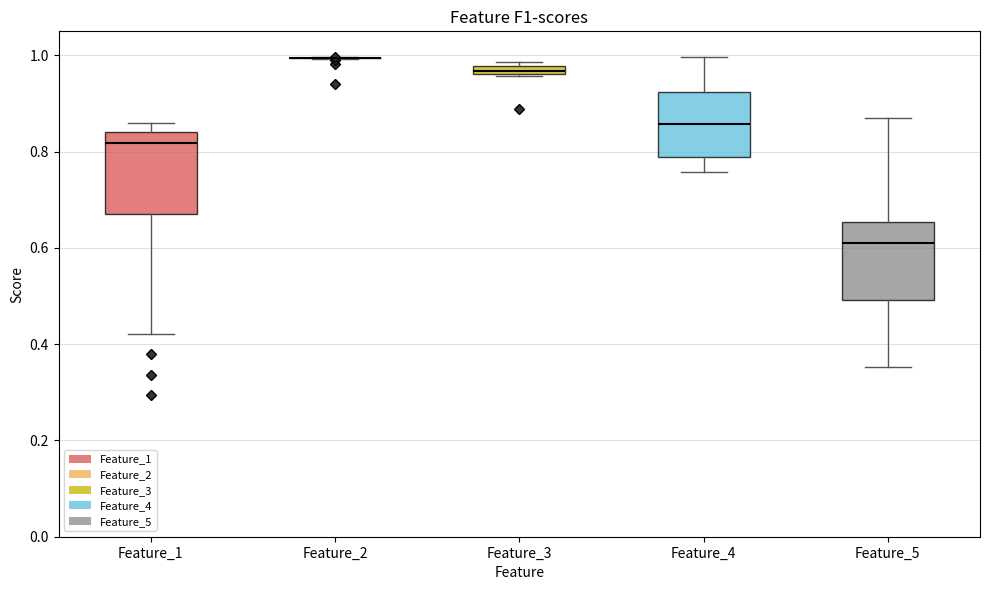

Where does the lower whisker of the box for Feature_5 end on the y-axis? The values are not printed on the chart, so give them approximately, as read against the axis.

0.36